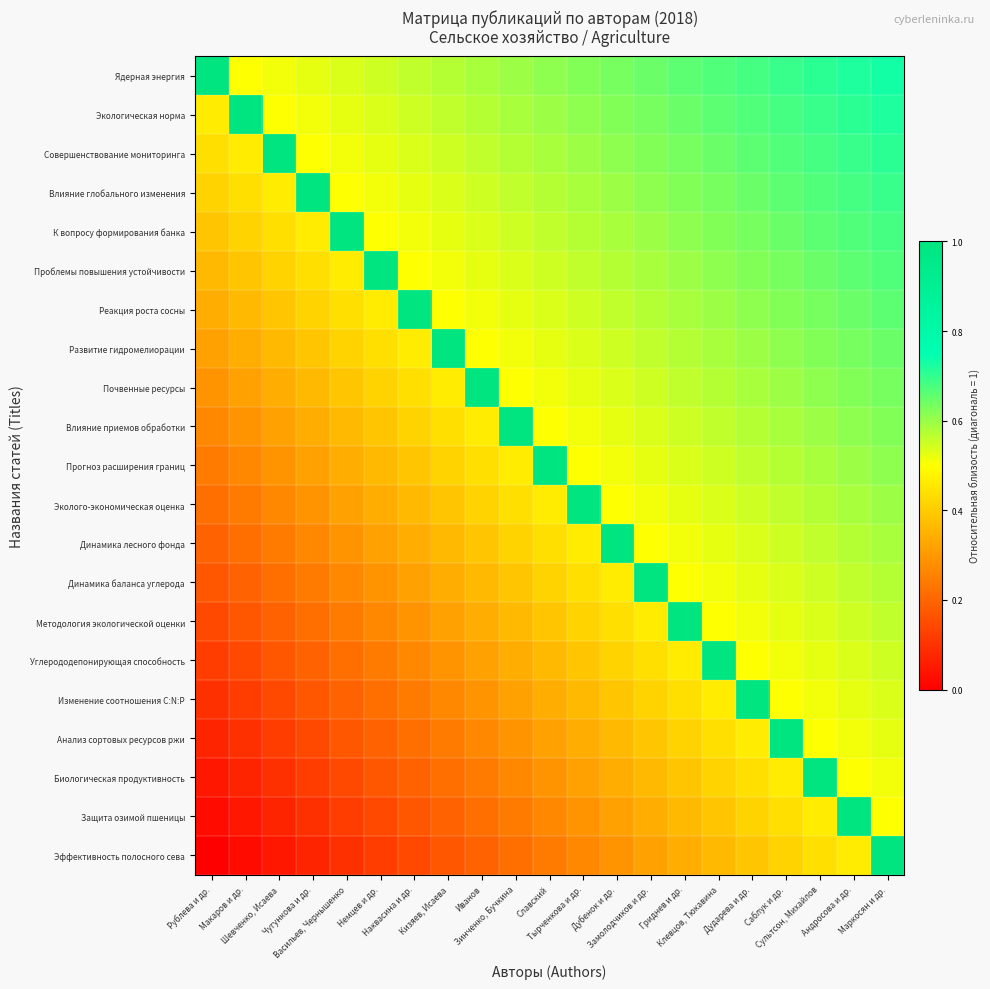

Reading left to right, extract all data points from this chart.

Ядерная энергия: Рублева и др.=1.0	Макаров и др.=0.5	Шевченко, Исаева=0.5	Чугункова и др.=0.5	Васильев, Чернышенко=0.5	Немцев и др.=0.5	Наквасина и др.=0.6	Кизяев, Исаева=0.6	Иванов=0.6	Зинченко, Бучкина=0.6	Славский=0.6	Тырченкова и др.=0.6	Дубенок и др.=0.6	Замолодчиков и др.=0.6	Гриднев и др.=0.7	Клевцов, Тюкавина=0.7	Дударева и др.=0.7	Саблук и др.=0.7	Сультсон, Михайлов=0.7	Андросова и др.=0.7	Маркосян и др.=0.7
Экологическая норма: Рублева и др.=0.5	Макаров и др.=1.0	Шевченко, Исаева=0.5	Чугункова и др.=0.5	Васильев, Чернышенко=0.5	Немцев и др.=0.5	Наквасина и др.=0.5	Кизяев, Исаева=0.6	Иванов=0.6	Зинченко, Бучкина=0.6	Славский=0.6	Тырченкова и др.=0.6	Дубенок и др.=0.6	Замолодчиков и др.=0.6	Гриднев и др.=0.6	Клевцов, Тюкавина=0.7	Дударева и др.=0.7	Саблук и др.=0.7	Сультсон, Михайлов=0.7	Андросова и др.=0.7	Маркосян и др.=0.7
Совершенствование мониторинга: Рублева и др.=0.4	Макаров и др.=0.5	Шевченко, Исаева=1.0	Чугункова и др.=0.5	Васильев, Чернышенко=0.5	Немцев и др.=0.5	Наквасина и др.=0.5	Кизяев, Исаева=0.5	Иванов=0.6	Зинченко, Бучкина=0.6	Славский=0.6	Тырченкова и др.=0.6	Дубенок и др.=0.6	Замолодчиков и др.=0.6	Гриднев и др.=0.6	Клевцов, Тюкавина=0.6	Дударева и др.=0.7	Саблук и др.=0.7	Сультсон, Михайлов=0.7	Андросова и др.=0.7	Маркосян и др.=0.7
Влияние глобального изменения: Рублева и др.=0.4	Макаров и др.=0.4	Шевченко, Исаева=0.5	Чугункова и др.=1.0	Васильев, Чернышенко=0.5	Немцев и др.=0.5	Наквасина и др.=0.5	Кизяев, Исаева=0.5	Иванов=0.5	Зинченко, Бучкина=0.6	Славский=0.6	Тырченкова и др.=0.6	Дубенок и др.=0.6	Замолодчиков и др.=0.6	Гриднев и др.=0.6	Клевцов, Тюкавина=0.6	Дударева и др.=0.6	Саблук и др.=0.7	Сультсон, Михайлов=0.7	Андросова и др.=0.7	Маркосян и др.=0.7
К вопросу формирования банка: Рублева и др.=0.4	Макаров и др.=0.4	Шевченко, Исаева=0.4	Чугункова и др.=0.5	Васильев, Чернышенко=1.0	Немцев и др.=0.5	Наквасина и др.=0.5	Кизяев, Исаева=0.5	Иванов=0.5	Зинченко, Бучкина=0.5	Славский=0.6	Тырченкова и др.=0.6	Дубенок и др.=0.6	Замолодчиков и др.=0.6	Гриднев и др.=0.6	Клевцов, Тюкавина=0.6	Дударева и др.=0.6	Саблук и др.=0.6	Сультсон, Михайлов=0.7	Андросова и др.=0.7	Маркосян и др.=0.7
Проблемы повышения устойчивости: Рублева и др.=0.4	Макаров и др.=0.4	Шевченко, Исаева=0.4	Чугункова и др.=0.4	Васильев, Чернышенко=0.5	Немцев и др.=1.0	Наквасина и др.=0.5	Кизяев, Исаева=0.5	Иванов=0.5	Зинченко, Бучкина=0.5	Славский=0.5	Тырченкова и др.=0.6	Дубенок и др.=0.6	Замолодчиков и др.=0.6	Гриднев и др.=0.6	Клевцов, Тюкавина=0.6	Дударева и др.=0.6	Саблук и др.=0.6	Сультсон, Михайлов=0.6	Андросова и др.=0.7	Маркосян и др.=0.7
Реакция роста сосны: Рублева и др.=0.3	Макаров и др.=0.4	Шевченко, Исаева=0.4	Чугункова и др.=0.4	Васильев, Чернышенко=0.4	Немцев и др.=0.5	Наквасина и др.=1.0	Кизяев, Исаева=0.5	Иванов=0.5	Зинченко, Бучкина=0.5	Славский=0.5	Тырченкова и др.=0.5	Дубенок и др.=0.6	Замолодчиков и др.=0.6	Гриднев и др.=0.6	Клевцов, Тюкавина=0.6	Дударева и др.=0.6	Саблук и др.=0.6	Сультсон, Михайлов=0.6	Андросова и др.=0.6	Маркосян и др.=0.7
Развитие гидромелиорации: Рублева и др.=0.3	Макаров и др.=0.3	Шевченко, Исаева=0.4	Чугункова и др.=0.4	Васильев, Чернышенко=0.4	Немцев и др.=0.4	Наквасина и др.=0.5	Кизяев, Исаева=1.0	Иванов=0.5	Зинченко, Бучкина=0.5	Славский=0.5	Тырченкова и др.=0.5	Дубенок и др.=0.5	Замолодчиков и др.=0.6	Гриднев и др.=0.6	Клевцов, Тюкавина=0.6	Дударева и др.=0.6	Саблук и др.=0.6	Сультсон, Михайлов=0.6	Андросова и др.=0.6	Маркосян и др.=0.6
Почвенные ресурсы: Рублева и др.=0.3	Макаров и др.=0.3	Шевченко, Исаева=0.3	Чугункова и др.=0.4	Васильев, Чернышенко=0.4	Немцев и др.=0.4	Наквасина и др.=0.4	Кизяев, Исаева=0.5	Иванов=1.0	Зинченко, Бучкина=0.5	Славский=0.5	Тырченкова и др.=0.5	Дубенок и др.=0.5	Замолодчиков и др.=0.5	Гриднев и др.=0.6	Клевцов, Тюкавина=0.6	Дударева и др.=0.6	Саблук и др.=0.6	Сультсон, Михайлов=0.6	Андросова и др.=0.6	Маркосян и др.=0.6
Влияние приемов обработки: Рублева и др.=0.3	Макаров и др.=0.3	Шевченко, Исаева=0.3	Чугункова и др.=0.3	Васильев, Чернышенко=0.4	Немцев и др.=0.4	Наквасина и др.=0.4	Кизяев, Исаева=0.4	Иванов=0.5	Зинченко, Бучкина=1.0	Славский=0.5	Тырченкова и др.=0.5	Дубенок и др.=0.5	Замолодчиков и др.=0.5	Гриднев и др.=0.5	Клевцов, Тюкавина=0.6	Дударева и др.=0.6	Саблук и др.=0.6	Сультсон, Михайлов=0.6	Андросова и др.=0.6	Маркосян и др.=0.6
Прогноз расширения границ: Рублева и др.=0.2	Макаров и др.=0.3	Шевченко, Исаева=0.3	Чугункова и др.=0.3	Васильев, Чернышенко=0.3	Немцев и др.=0.4	Наквасина и др.=0.4	Кизяев, Исаева=0.4	Иванов=0.4	Зинченко, Бучкина=0.5	Славский=1.0	Тырченкова и др.=0.5	Дубенок и др.=0.5	Замолодчиков и др.=0.5	Гриднев и др.=0.5	Клевцов, Тюкавина=0.5	Дударева и др.=0.6	Саблук и др.=0.6	Сультсон, Михайлов=0.6	Андросова и др.=0.6	Маркосян и др.=0.6
Эколого-экономическая оценка: Рублева и др.=0.2	Макаров и др.=0.2	Шевченко, Исаева=0.3	Чугункова и др.=0.3	Васильев, Чернышенко=0.3	Немцев и др.=0.3	Наквасина и др.=0.4	Кизяев, Исаева=0.4	Иванов=0.4	Зинченко, Бучкина=0.4	Славский=0.5	Тырченкова и др.=1.0	Дубенок и др.=0.5	Замолодчиков и др.=0.5	Гриднев и др.=0.5	Клевцов, Тюкавина=0.5	Дударева и др.=0.5	Саблук и др.=0.6	Сультсон, Михайлов=0.6	Андросова и др.=0.6	Маркосян и др.=0.6
Динамика лесного фонда: Рублева и др.=0.2	Макаров и др.=0.2	Шевченко, Исаева=0.2	Чугункова и др.=0.3	Васильев, Чернышенко=0.3	Немцев и др.=0.3	Наквасина и др.=0.3	Кизяев, Исаева=0.4	Иванов=0.4	Зинченко, Бучкина=0.4	Славский=0.4	Тырченкова и др.=0.5	Дубенок и др.=1.0	Замолодчиков и др.=0.5	Гриднев и др.=0.5	Клевцов, Тюкавина=0.5	Дударева и др.=0.5	Саблук и др.=0.5	Сультсон, Михайлов=0.6	Андросова и др.=0.6	Маркосян и др.=0.6
Динамика баланса углерода: Рублева и др.=0.2	Макаров и др.=0.2	Шевченко, Исаева=0.2	Чугункова и др.=0.2	Васильев, Чернышенко=0.3	Немцев и др.=0.3	Наквасина и др.=0.3	Кизяев, Исаева=0.3	Иванов=0.4	Зинченко, Бучкина=0.4	Славский=0.4	Тырченкова и др.=0.4	Дубенок и др.=0.5	Замолодчиков и др.=1.0	Гриднев и др.=0.5	Клевцов, Тюкавина=0.5	Дударева и др.=0.5	Саблук и др.=0.5	Сультсон, Михайлов=0.5	Андросова и др.=0.6	Маркосян и др.=0.6
Методология экологической оценки: Рублева и др.=0.1	Макаров и др.=0.2	Шевченко, Исаева=0.2	Чугункова и др.=0.2	Васильев, Чернышенко=0.2	Немцев и др.=0.3	Наквасина и др.=0.3	Кизяев, Исаева=0.3	Иванов=0.3	Зинченко, Бучкина=0.4	Славский=0.4	Тырченкова и др.=0.4	Дубенок и др.=0.4	Замолодчиков и др.=0.5	Гриднев и др.=1.0	Клевцов, Тюкавина=0.5	Дударева и др.=0.5	Саблук и др.=0.5	Сультсон, Михайлов=0.5	Андросова и др.=0.5	Маркосян и др.=0.6
Углерододепонирующая способность: Рублева и др.=0.1	Макаров и др.=0.1	Шевченко, Исаева=0.2	Чугункова и др.=0.2	Васильев, Чернышенко=0.2	Немцев и др.=0.2	Наквасина и др.=0.3	Кизяев, Исаева=0.3	Иванов=0.3	Зинченко, Бучкина=0.3	Славский=0.4	Тырченкова и др.=0.4	Дубенок и др.=0.4	Замолодчиков и др.=0.4	Гриднев и др.=0.5	Клевцов, Тюкавина=1.0	Дударева и др.=0.5	Саблук и др.=0.5	Сультсон, Михайлов=0.5	Андросова и др.=0.5	Маркосян и др.=0.5
Изменение соотношения C:N:P: Рублева и др.=0.1	Макаров и др.=0.1	Шевченко, Исаева=0.1	Чугункова и др.=0.2	Васильев, Чернышенко=0.2	Немцев и др.=0.2	Наквасина и др.=0.2	Кизяев, Исаева=0.3	Иванов=0.3	Зинченко, Бучкина=0.3	Славский=0.3	Тырченкова и др.=0.4	Дубенок и др.=0.4	Замолодчиков и др.=0.4	Гриднев и др.=0.4	Клевцов, Тюкавина=0.5	Дударева и др.=1.0	Саблук и др.=0.5	Сультсон, Михайлов=0.5	Андросова и др.=0.5	Маркосян и др.=0.5
Анализ сортовых ресурсов ржи: Рублева и др.=0.1	Макаров и др.=0.1	Шевченко, Исаева=0.1	Чугункова и др.=0.1	Васильев, Чернышенко=0.2	Немцев и др.=0.2	Наквасина и др.=0.2	Кизяев, Исаева=0.2	Иванов=0.3	Зинченко, Бучкина=0.3	Славский=0.3	Тырченкова и др.=0.3	Дубенок и др.=0.4	Замолодчиков и др.=0.4	Гриднев и др.=0.4	Клевцов, Тюкавина=0.4	Дударева и др.=0.5	Саблук и др.=1.0	Сультсон, Михайлов=0.5	Андросова и др.=0.5	Маркосян и др.=0.5
Биологическая продуктивность: Рублева и др.=0.0	Макаров и др.=0.1	Шевченко, Исаева=0.1	Чугункова и др.=0.1	Васильев, Чернышенко=0.1	Немцев и др.=0.2	Наквасина и др.=0.2	Кизяев, Исаева=0.2	Иванов=0.2	Зинченко, Бучкина=0.3	Славский=0.3	Тырченкова и др.=0.3	Дубенок и др.=0.3	Замолодчиков и др.=0.4	Гриднев и др.=0.4	Клевцов, Тюкавина=0.4	Дударева и др.=0.4	Саблук и др.=0.5	Сультсон, Михайлов=1.0	Андросова и др.=0.5	Маркосян и др.=0.5
Защита озимой пшеницы: Рублева и др.=0.0	Макаров и др.=0.0	Шевченко, Исаева=0.1	Чугункова и др.=0.1	Васильев, Чернышенко=0.1	Немцев и др.=0.1	Наквасина и др.=0.2	Кизяев, Исаева=0.2	Иванов=0.2	Зинченко, Бучкина=0.2	Славский=0.3	Тырченкова и др.=0.3	Дубенок и др.=0.3	Замолодчиков и др.=0.3	Гриднев и др.=0.4	Клевцов, Тюкавина=0.4	Дударева и др.=0.4	Саблук и др.=0.4	Сультсон, Михайлов=0.5	Андросова и др.=1.0	Маркосян и др.=0.5
Эффективность полосного сева: Рублева и др.=0.0	Макаров и др.=0.0	Шевченко, Исаева=0.0	Чугункова и др.=0.1	Васильев, Чернышенко=0.1	Немцев и др.=0.1	Наквасина и др.=0.1	Кизяев, Исаева=0.2	Иванов=0.2	Зинченко, Бучкина=0.2	Славский=0.2	Тырченкова и др.=0.3	Дубенок и др.=0.3	Замолодчиков и др.=0.3	Гриднев и др.=0.3	Клевцов, Тюкавина=0.4	Дударева и др.=0.4	Саблук и др.=0.4	Сультсон, Михайлов=0.4	Андросова и др.=0.5	Маркосян и др.=1.0